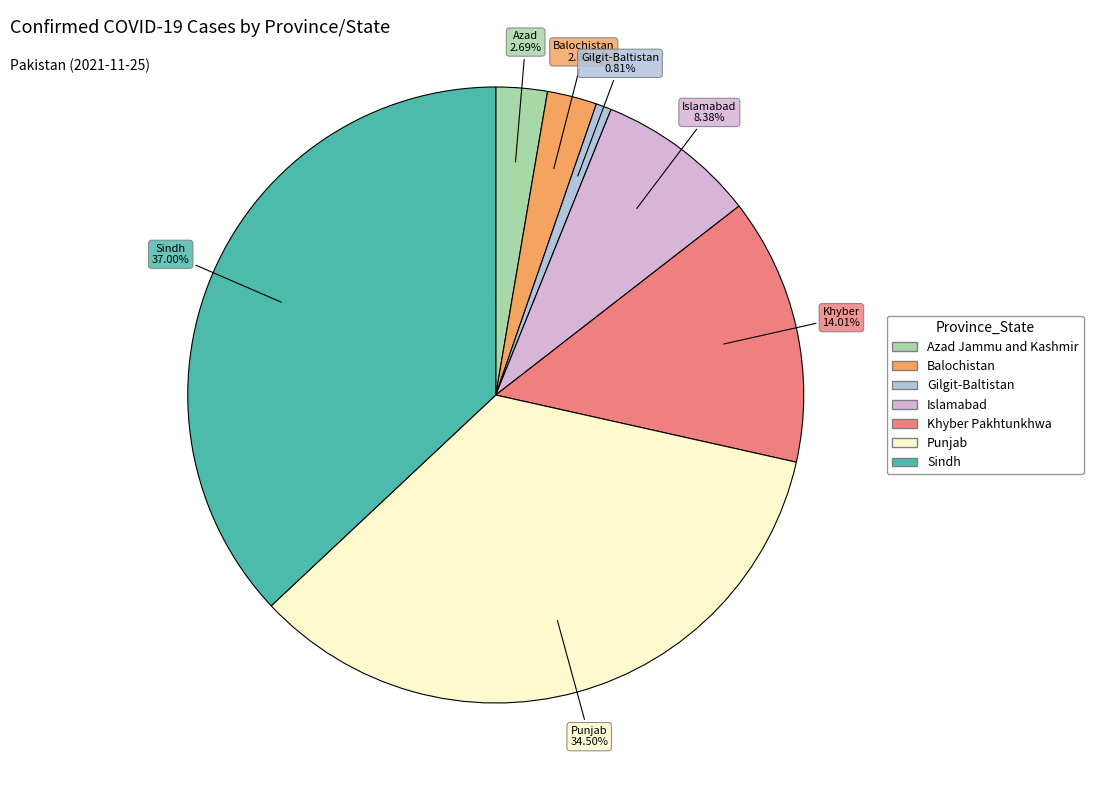

How many segments does this pie chart have?

7